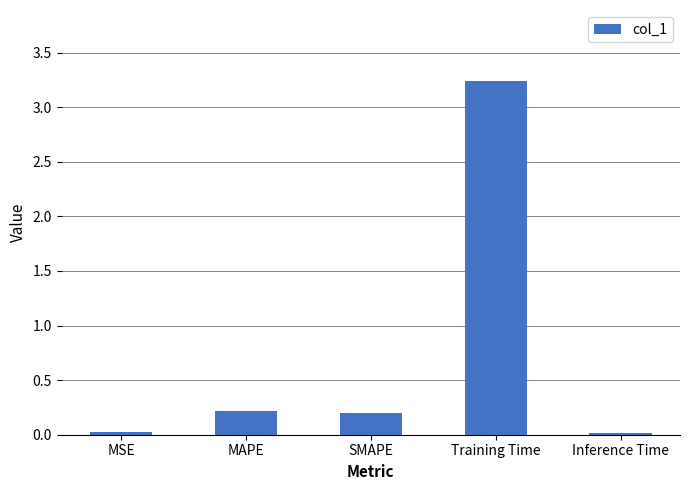

What is the change in value from MAPE to Inference Time?

-0.2